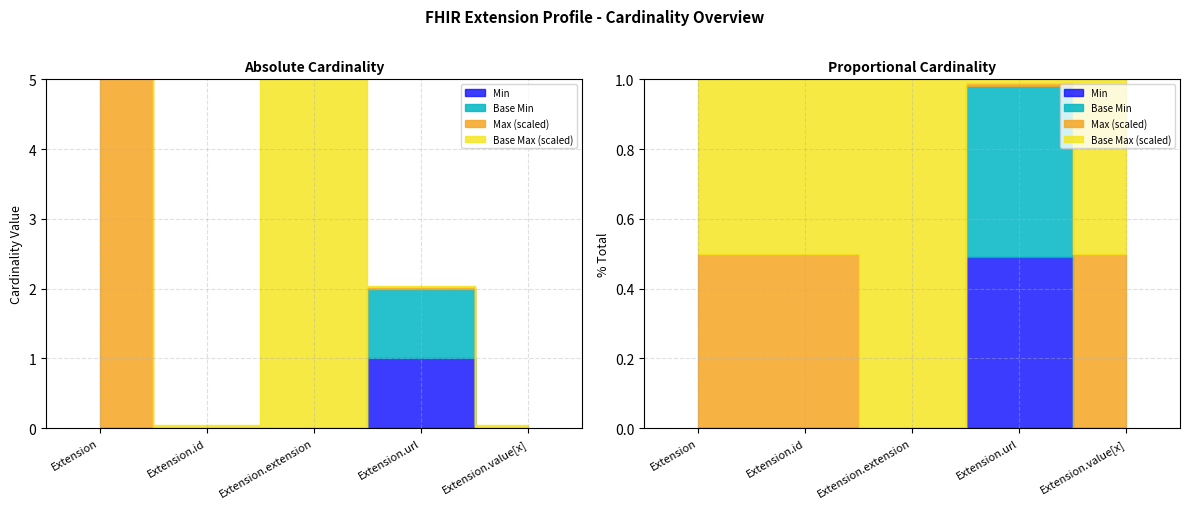

True or false: Max_numeric and Min cross at least once.

False